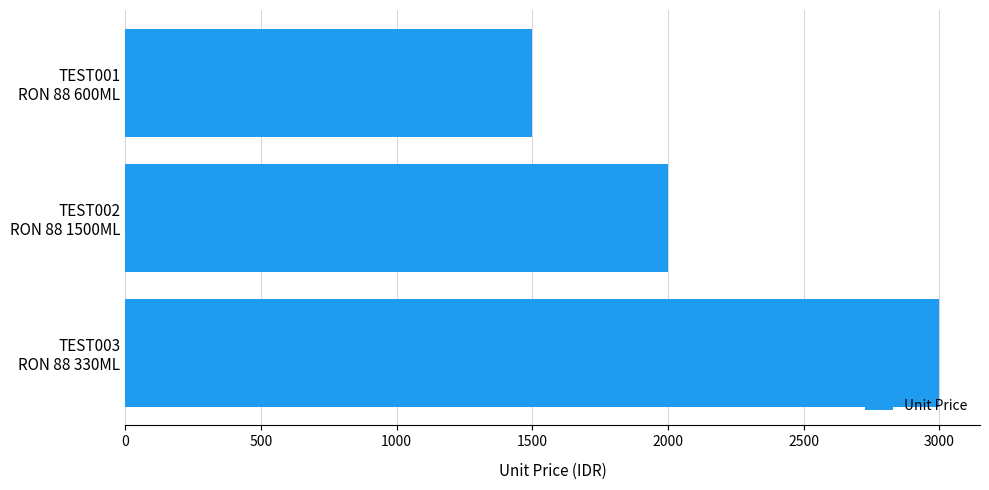

How many categories are shown in the chart?

3